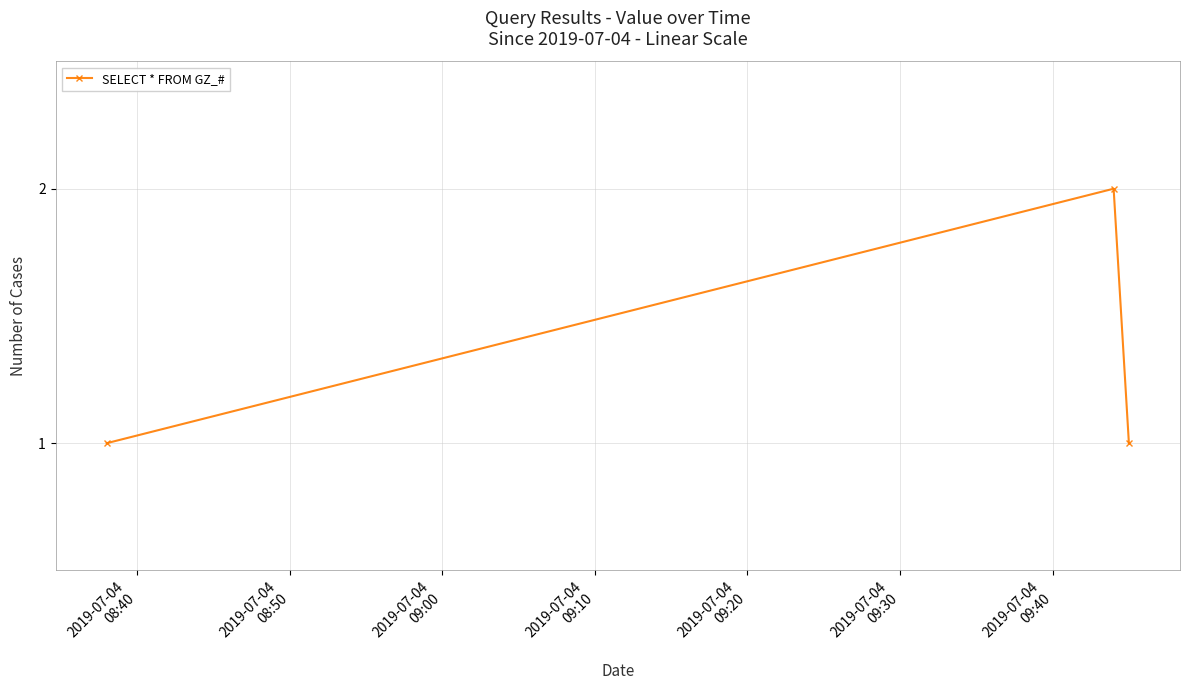

Reading right to left, transcribe all the data shown in this chart.

1	2	1